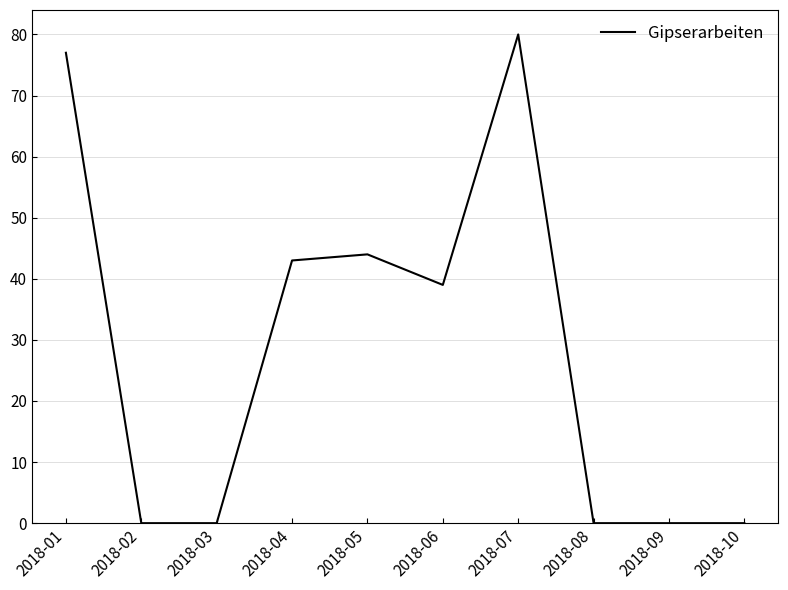

Which label corresponds to the largest value in the chart?

2018-07